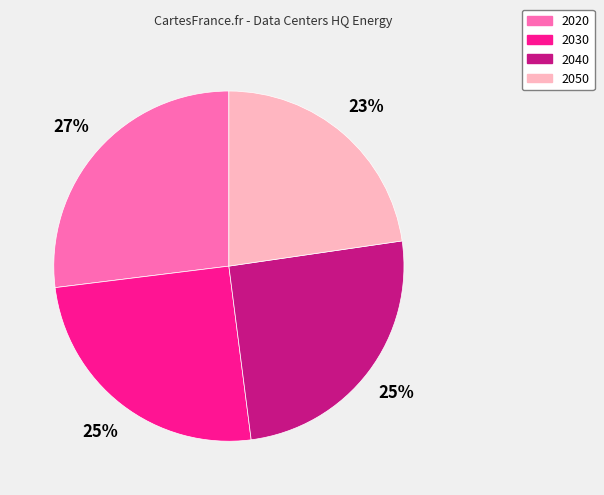

What percentage is the 2020 slice, to the nearest percent?

27%